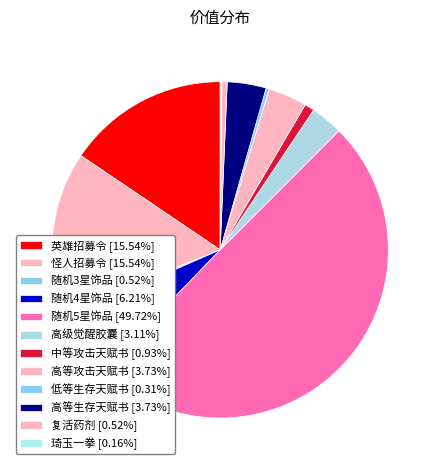

Does 低等生存天赋书 account for over 50% of the chart?

No